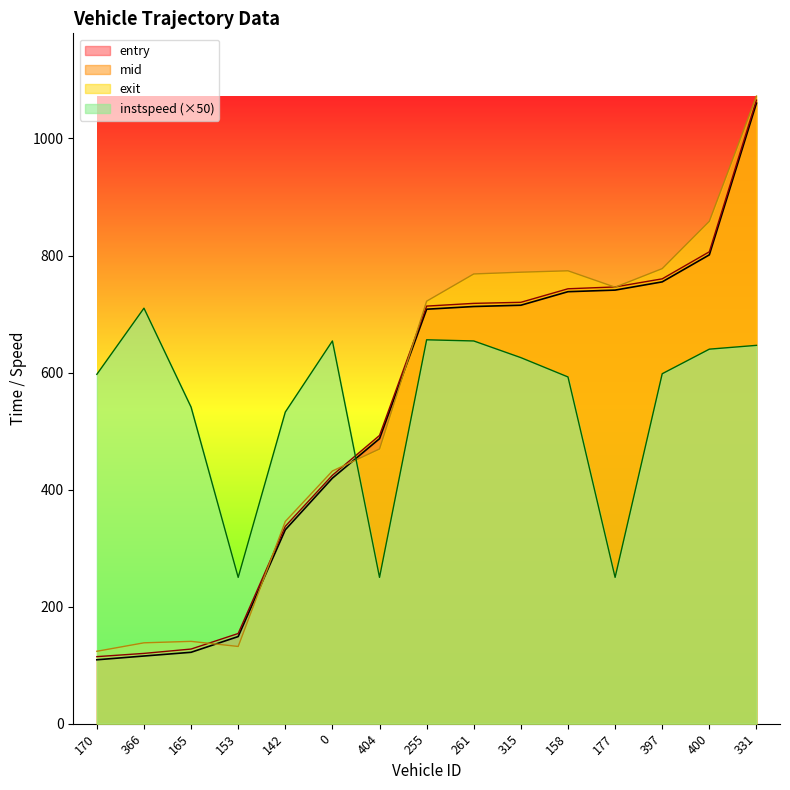

The exit series shows 72.8 at 366. True or false?

False